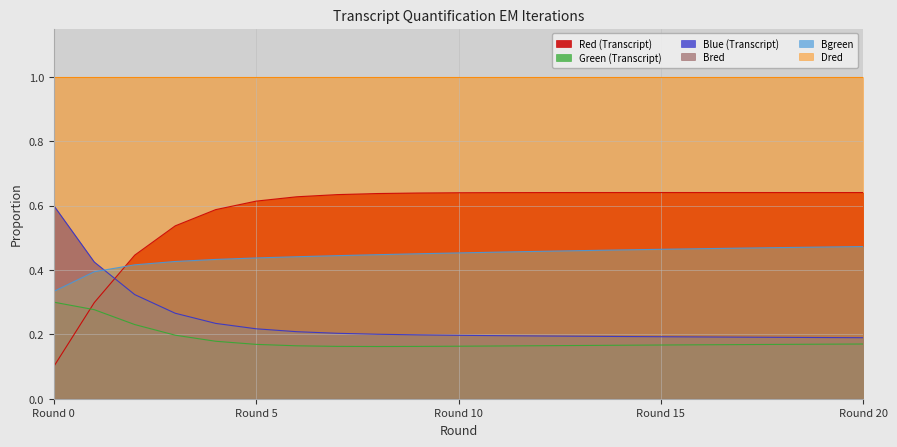

In Red (Transcript), how many points are higher than both neighbors (excluding endpoints)?

1